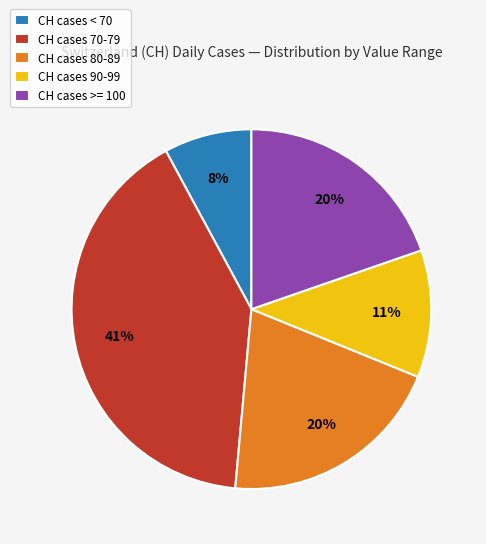

How many segments does this pie chart have?

5